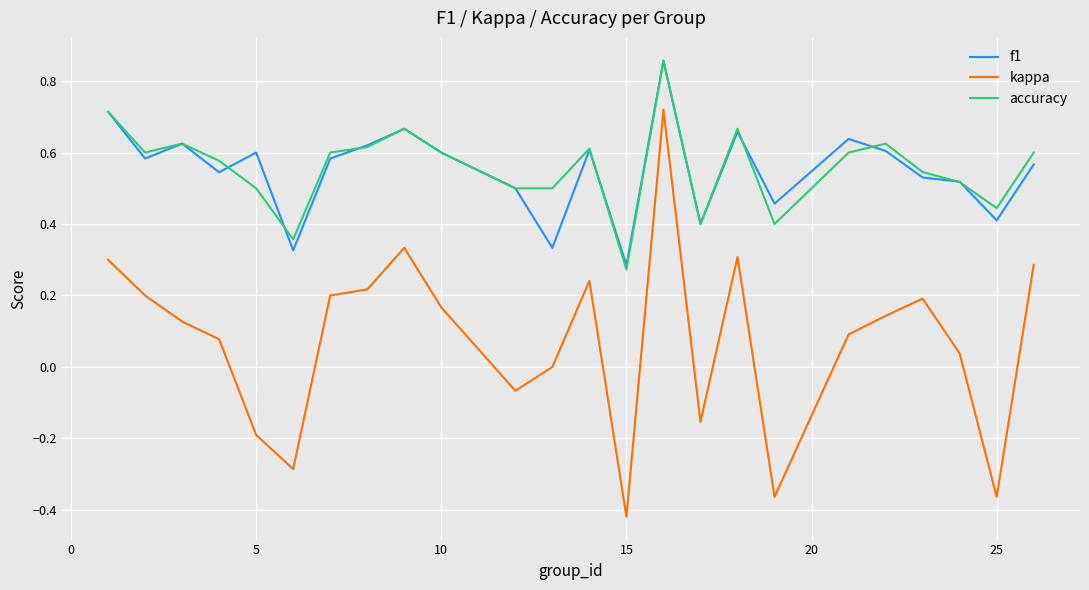

True or false: f1 and kappa cross at least once.

False